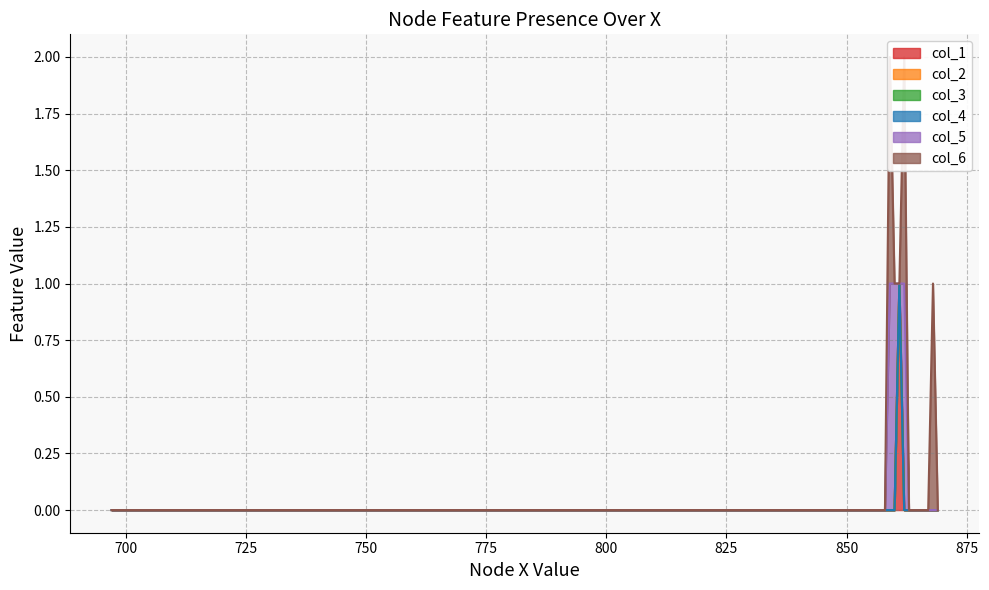

Rank the series at 698_0 from lowest to highest value.

col_1, col_2, col_3, col_4, col_5, col_6